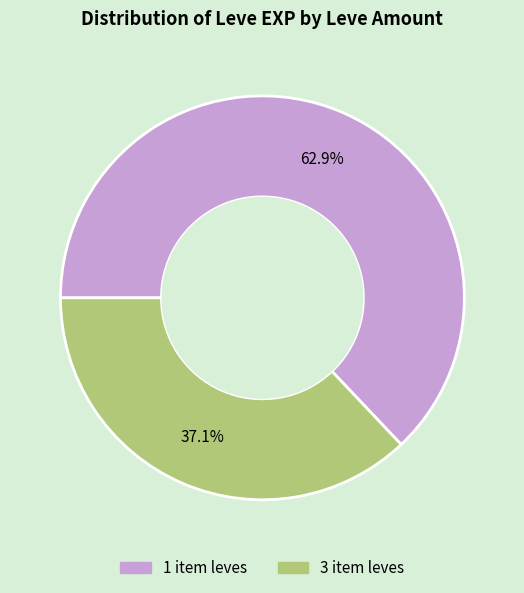

Is there a majority slice in this chart?

Yes